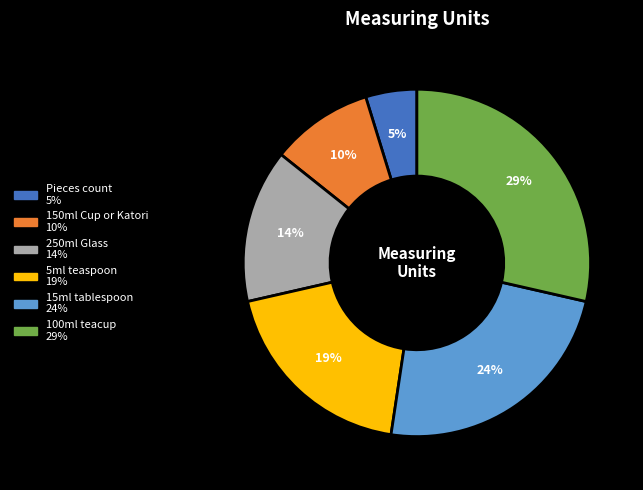

Which category has the smallest portion of the pie?

Pieces count